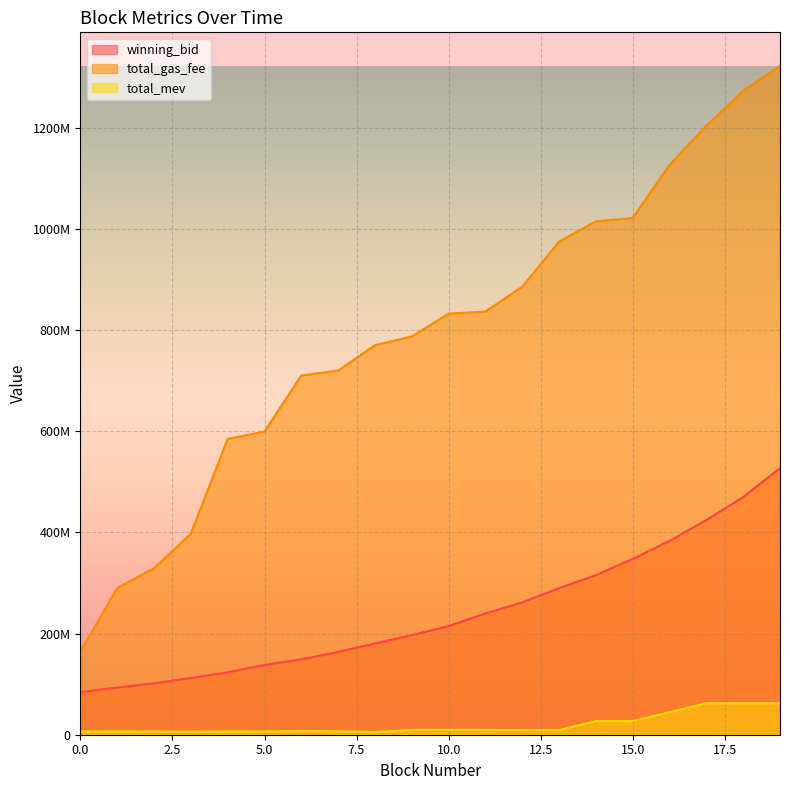

Which series changed the most between 7 and 11?

total_gas_fee